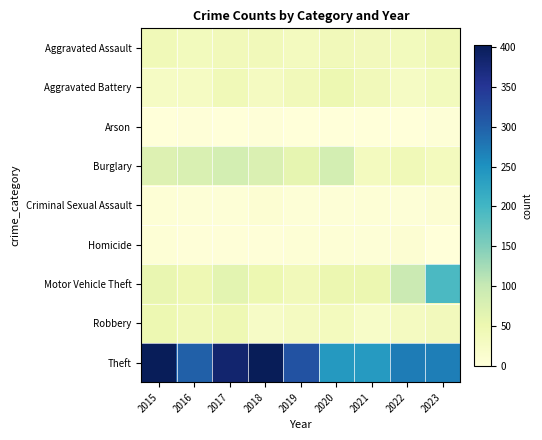

What is the greatest value displayed?

403